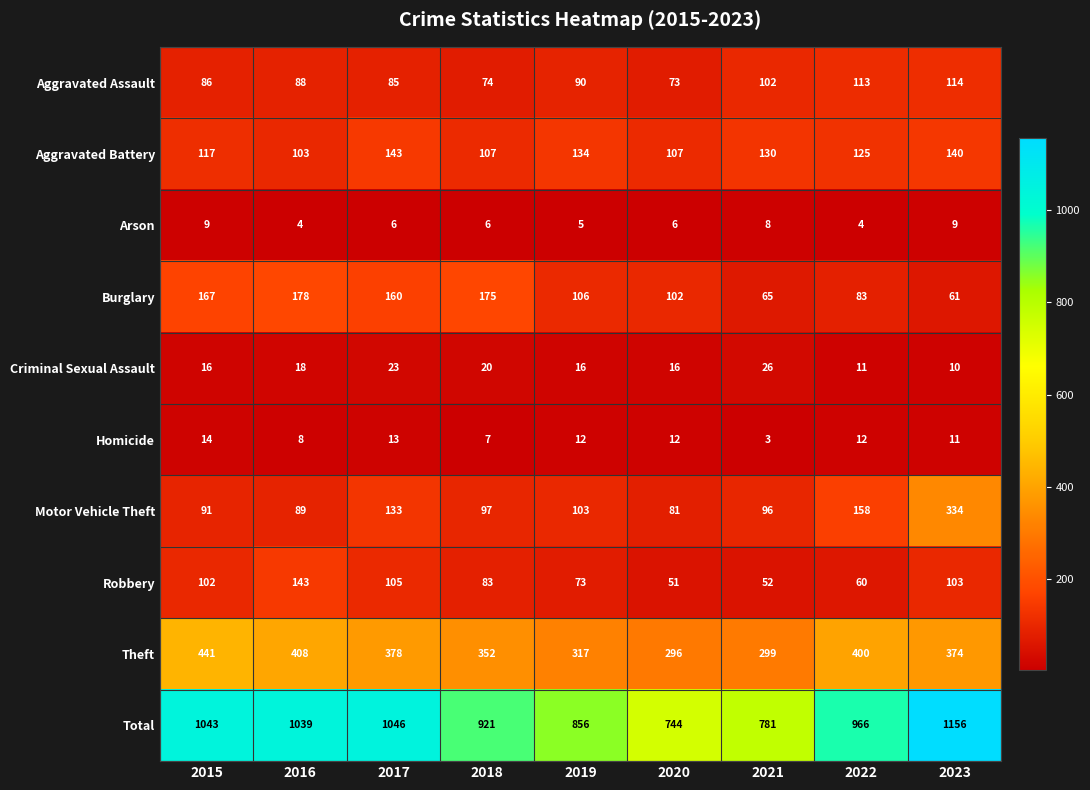

What is the greatest value displayed?

1156